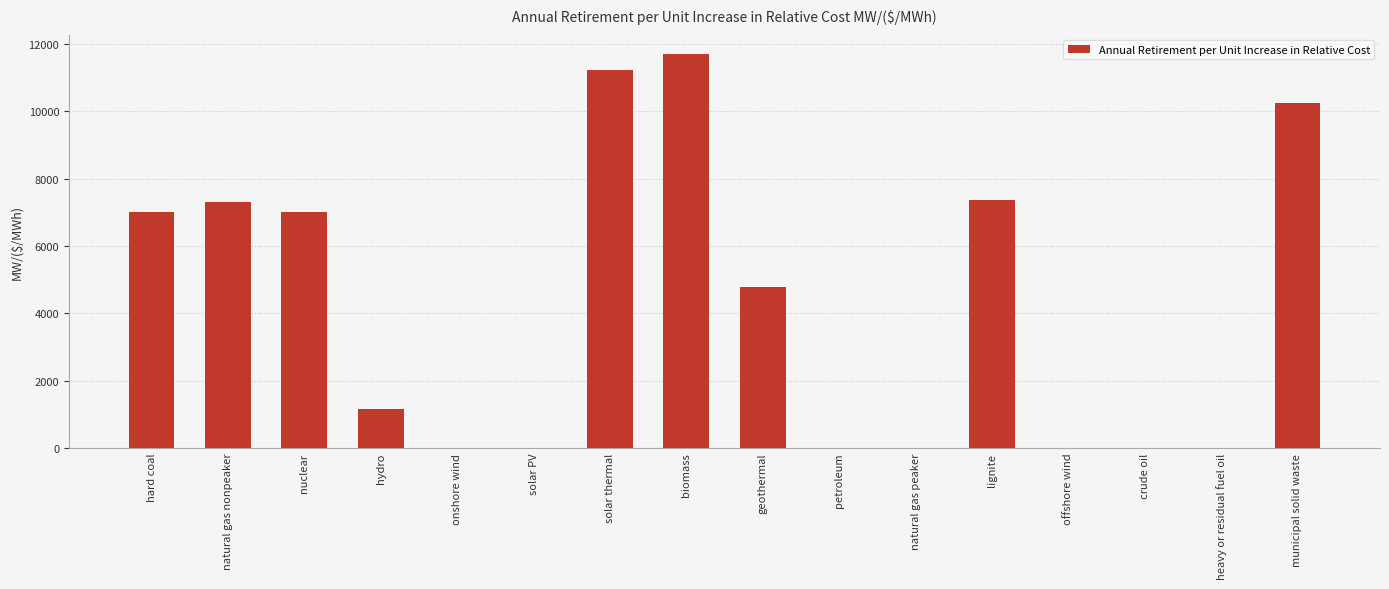

What is the approximate value at solar thermal?

11225.0